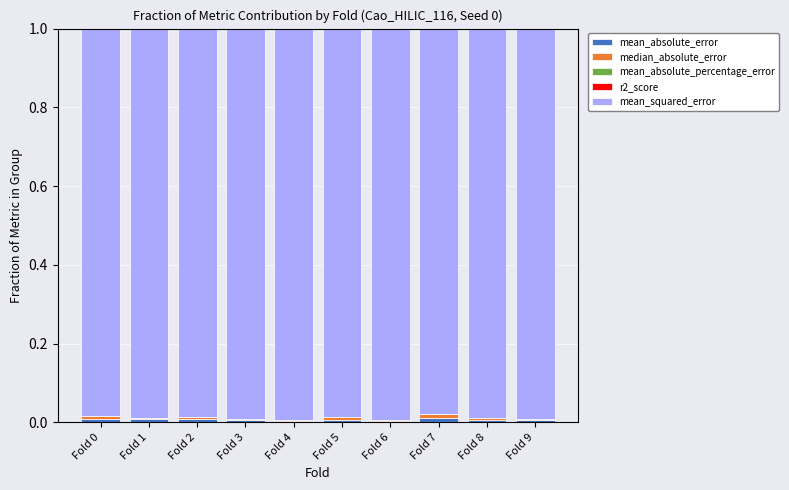

Which series has the largest total across all categories?

mean_squared_error